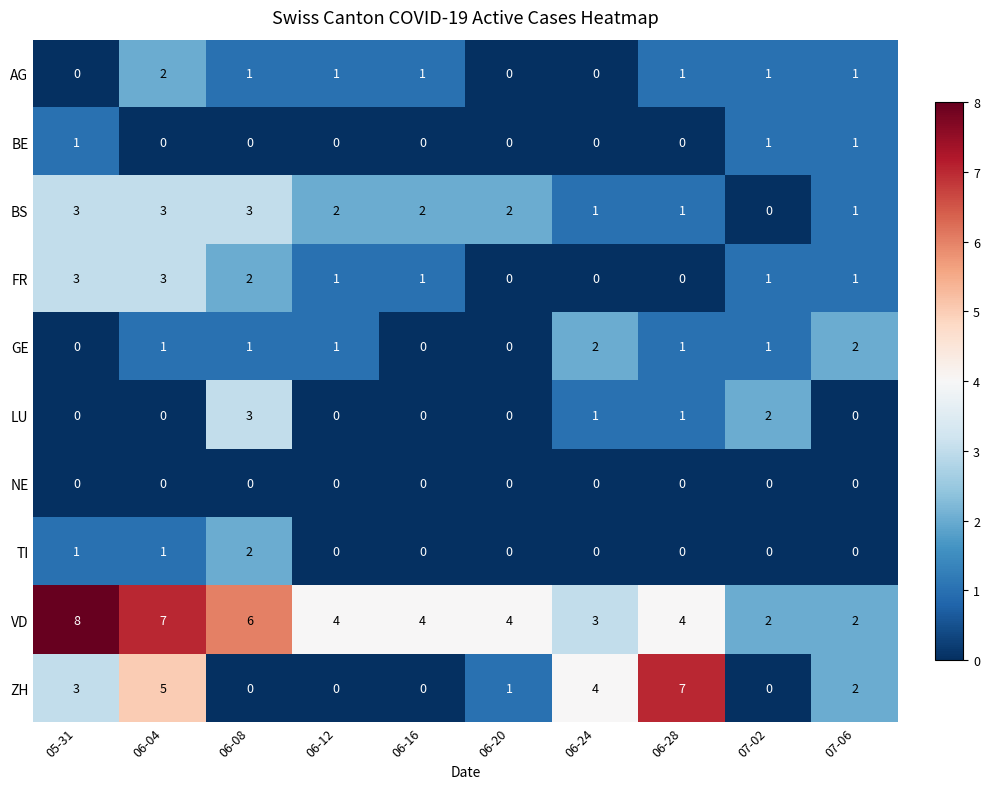

What is the spread (max minus min) of values at 06-20?

4